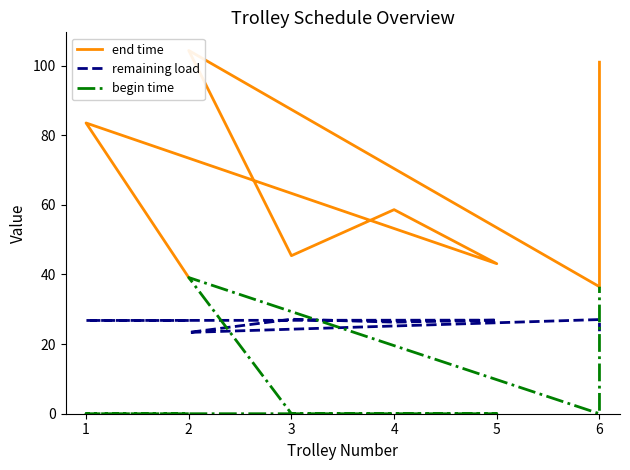

Reading right to left, list all the values displayed in this chart.

end time: 101.0	36.5	104.3	45.4	58.6	43.1	83.5	39.1
remaining load: 23.7	27.1	23.4	27.1	26.3	26.9	26.8	26.8
begin time: 36.5	0.0	39.1	0.0	0.0	0.0	0.0	0.0